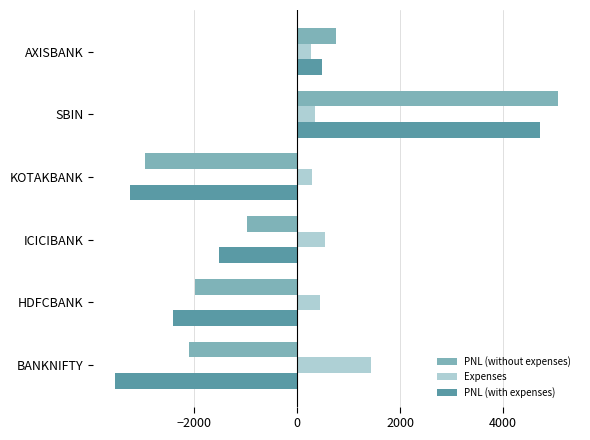

Which series has the largest total across all categories?

Expenses